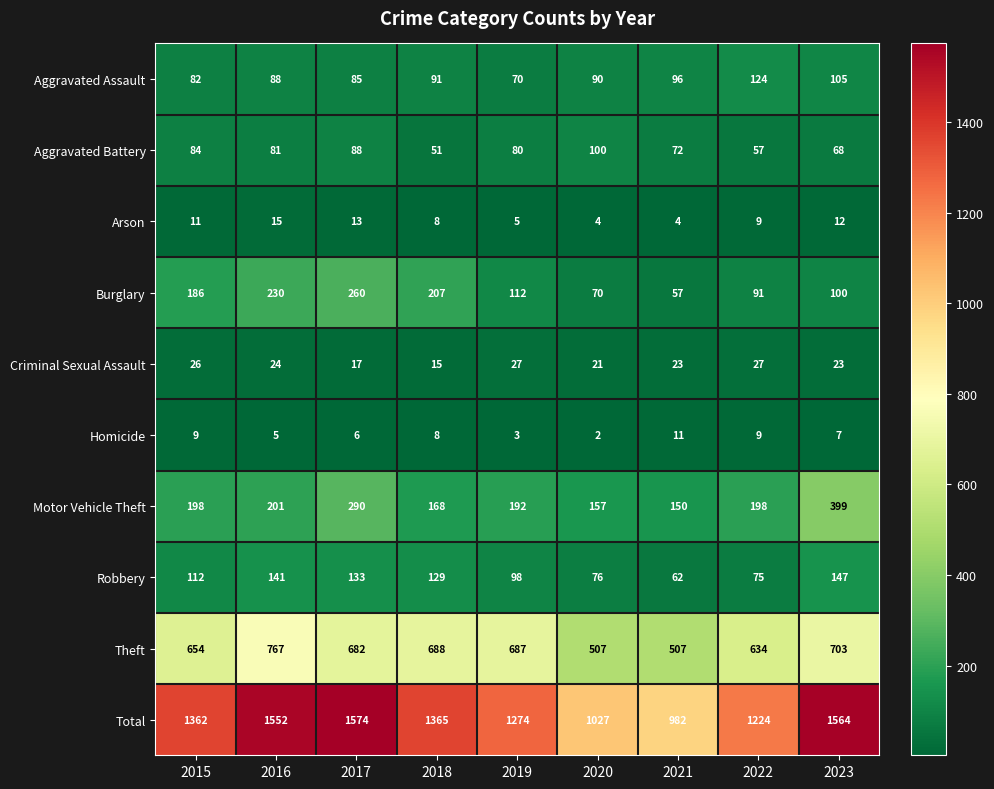

Is it true that Burglary equals 100 at 2016?

False